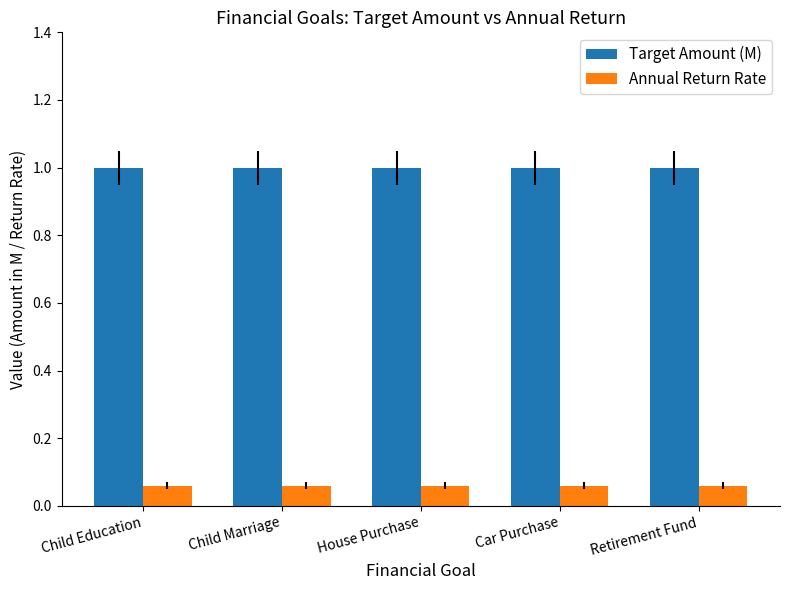

At how many categories does at least one series exceed 0?

5